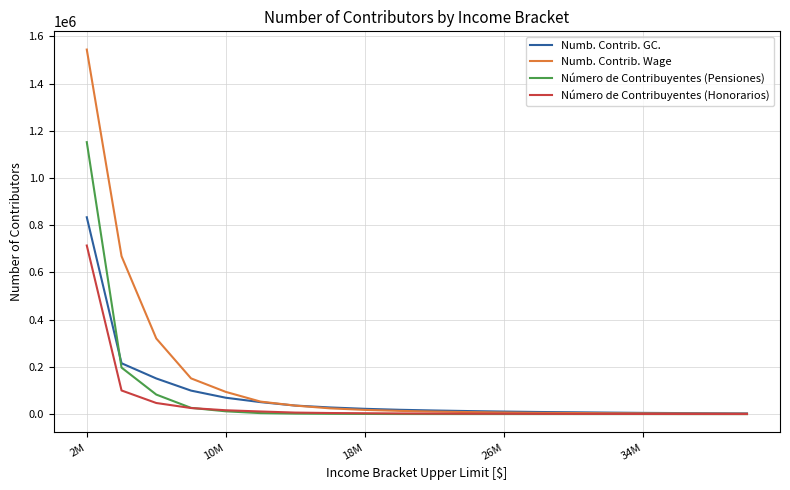

Rank the series by their maximum value, from lowest to highest.

Número de Contribuyentes (Honorarios), Numb. Contrib. GC., Número de Contribuyentes (Pensiones), Numb. Contrib. Wage